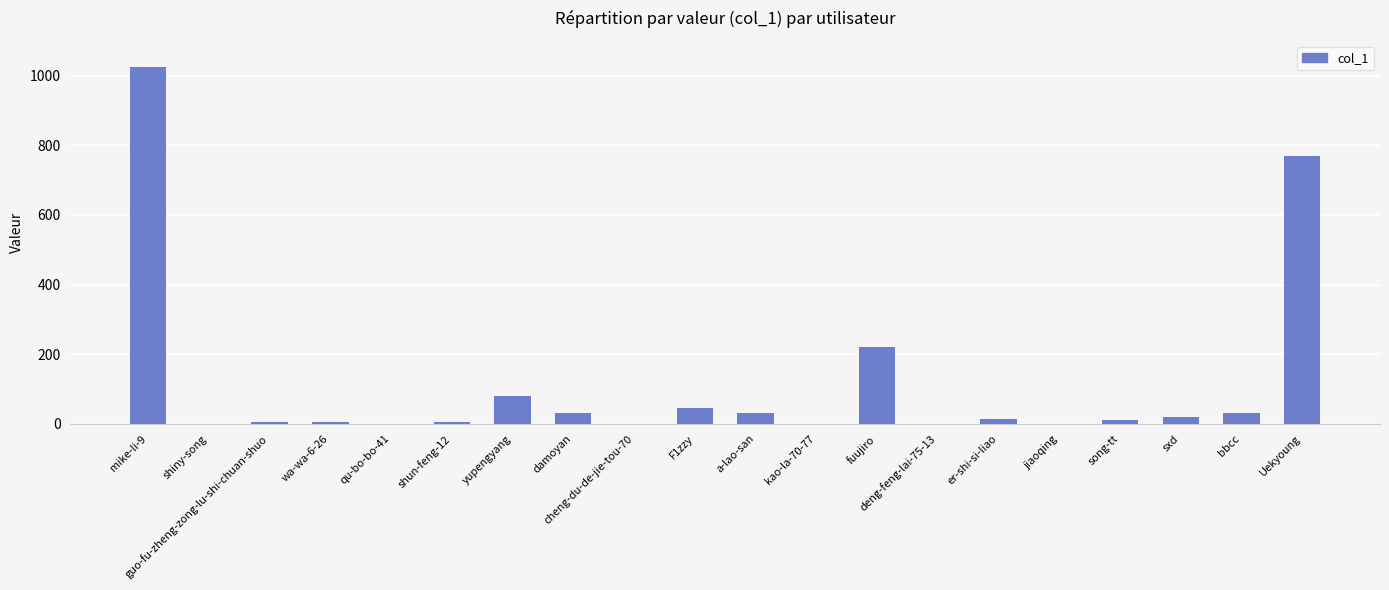

What is the sum of all values?

2294